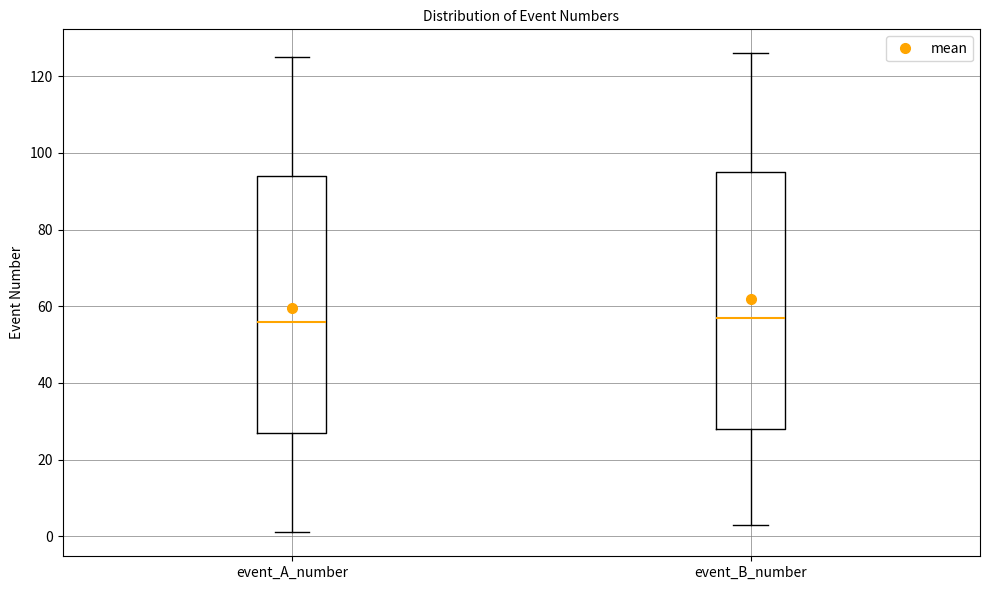

Where does the median line of the box for event_A_number sit on the y-axis? The values are not printed on the chart, so give them approximately, as read against the axis.

56